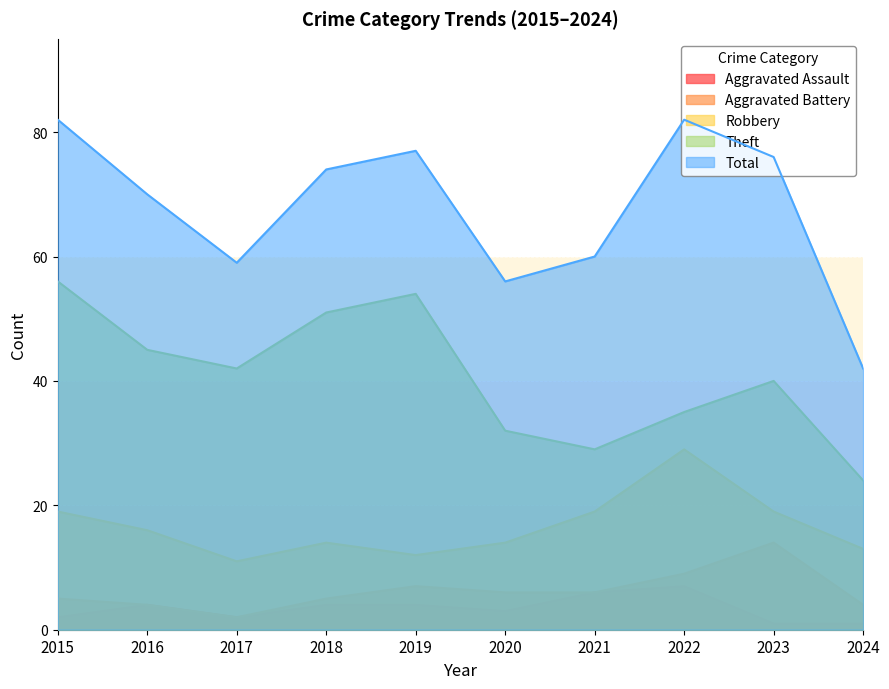

What is the sum of all Theft values?

408